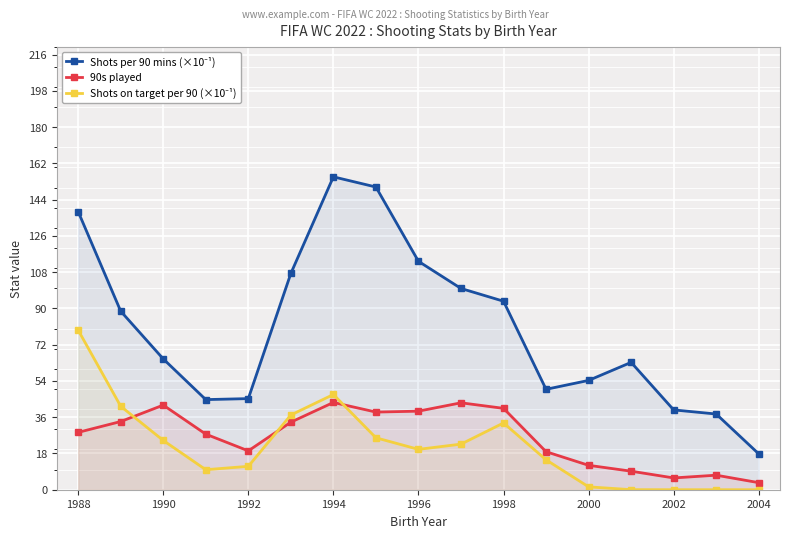

Is it true that 90s played equals 26.3 at 1994?

False